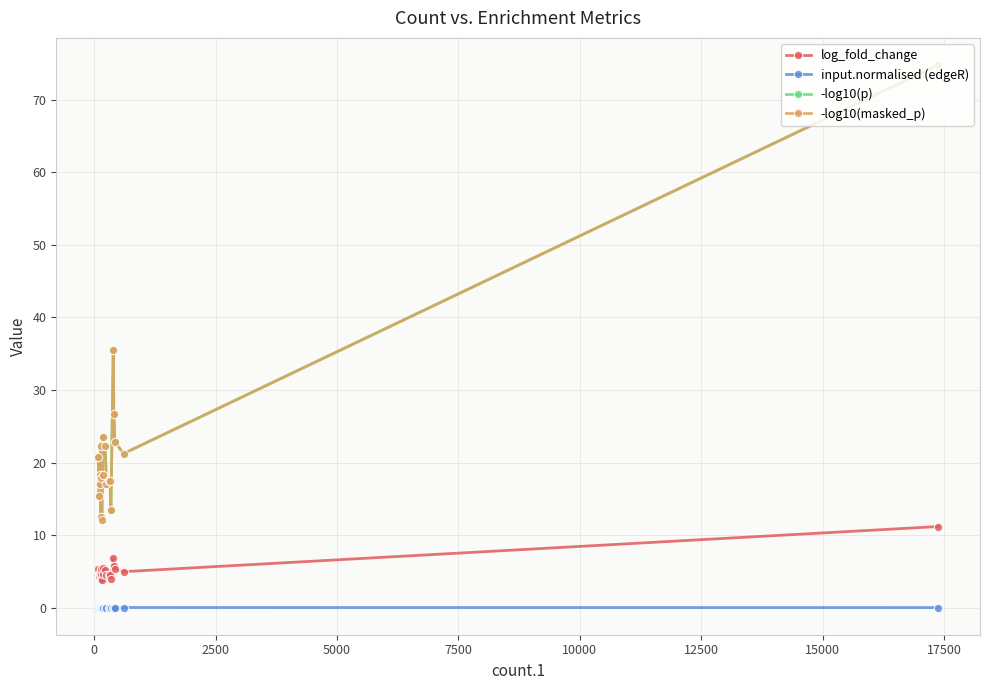

What is the sum of all -log10(p) values?

446.7